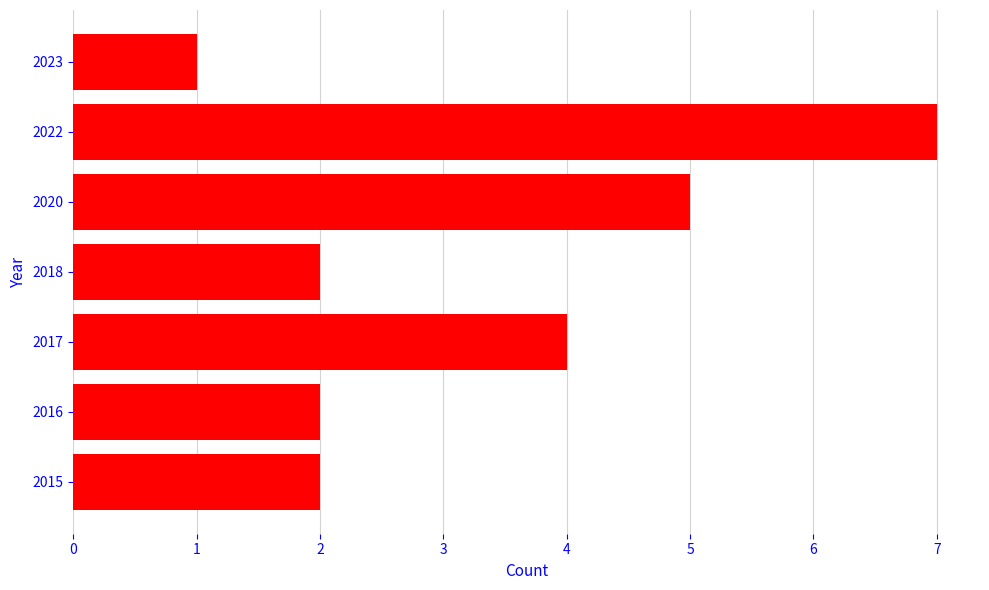

Which category has the lowest value across all series?

2023